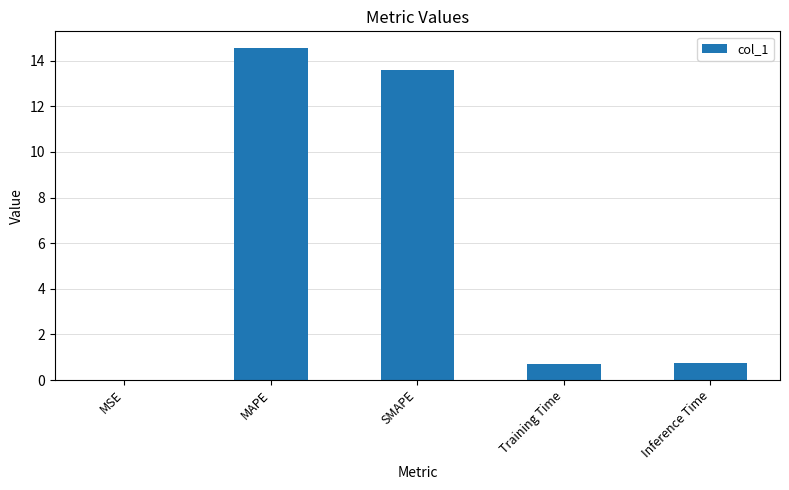

The chart shows a value of 14.6 at MAPE. True or false?

True